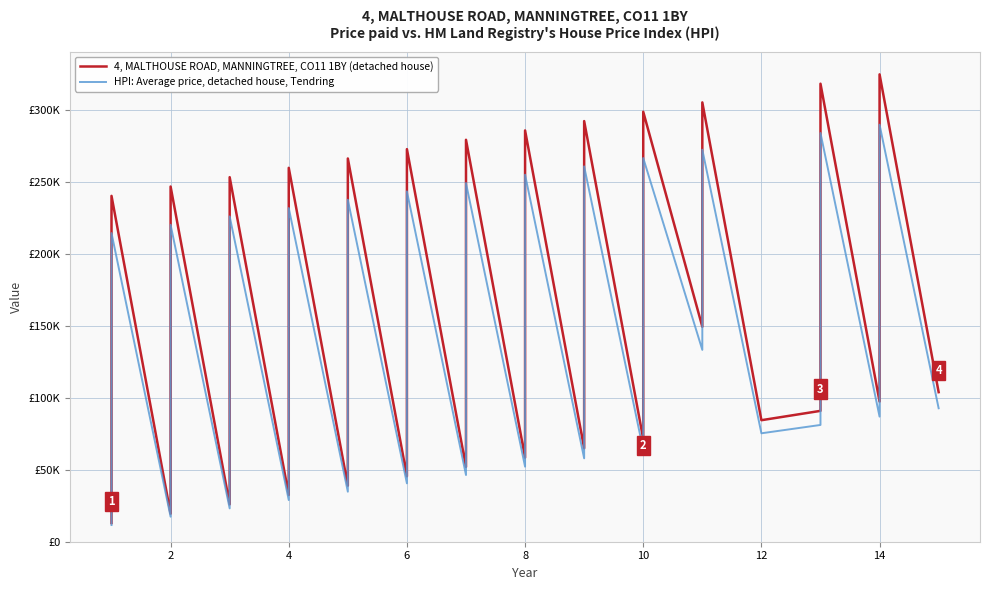

In 4, MALTHOUSE ROAD, MANNINGTREE, CO11 1BY (detached house), how many points are higher than both neighbors (excluding endpoints)?

13